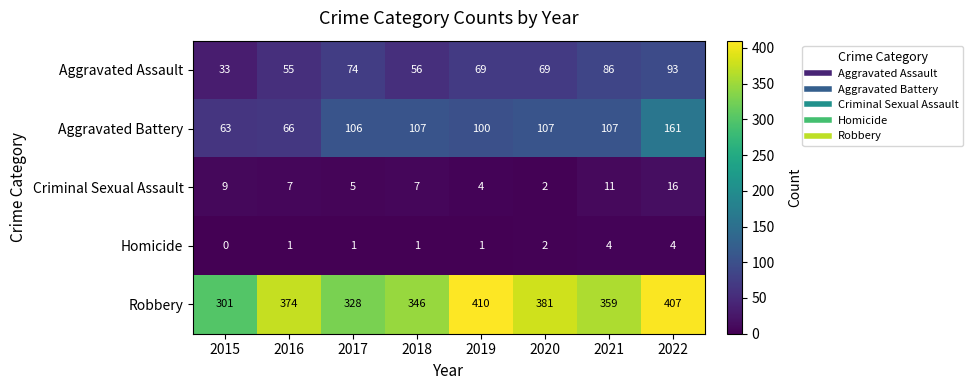

What is the sum of the Aggravated Assault values at 2018 and 2021?

142